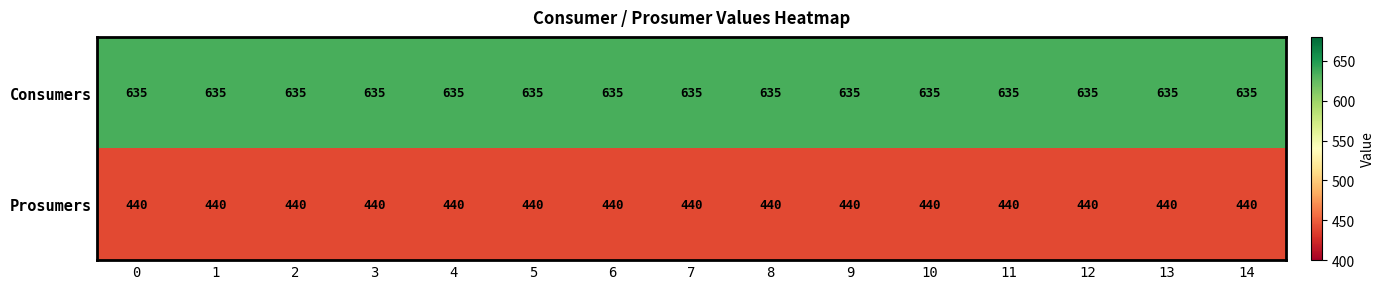

What is the difference between the highest and lowest values at 14?

195